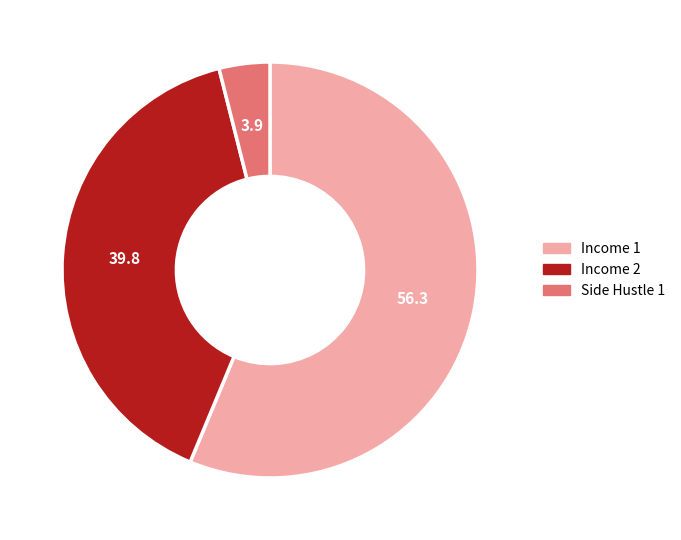

How many segments does this pie chart have?

3